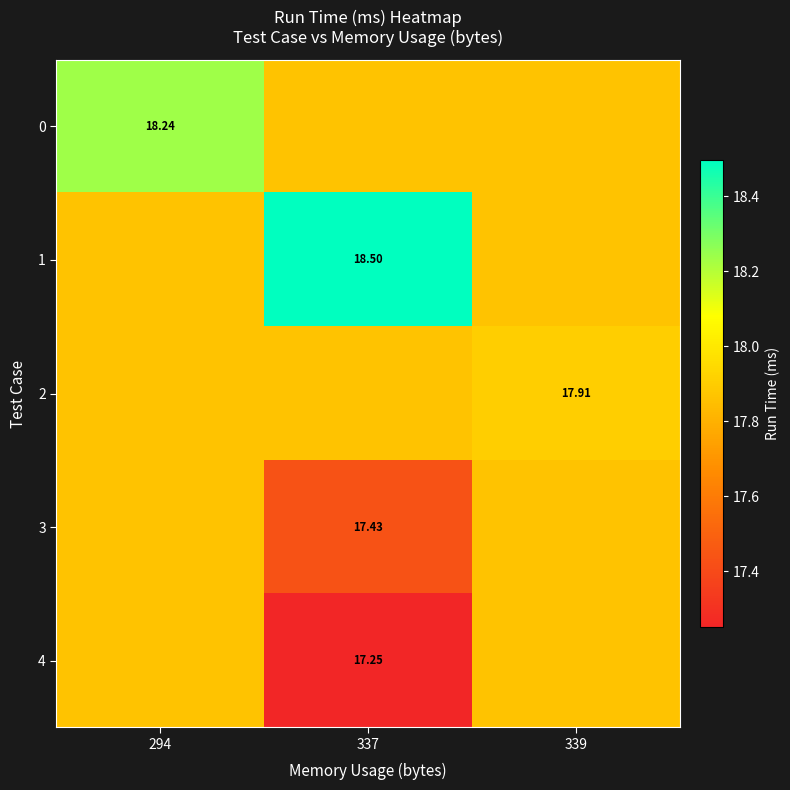

At which category does the chart reach its minimum across all series?

337